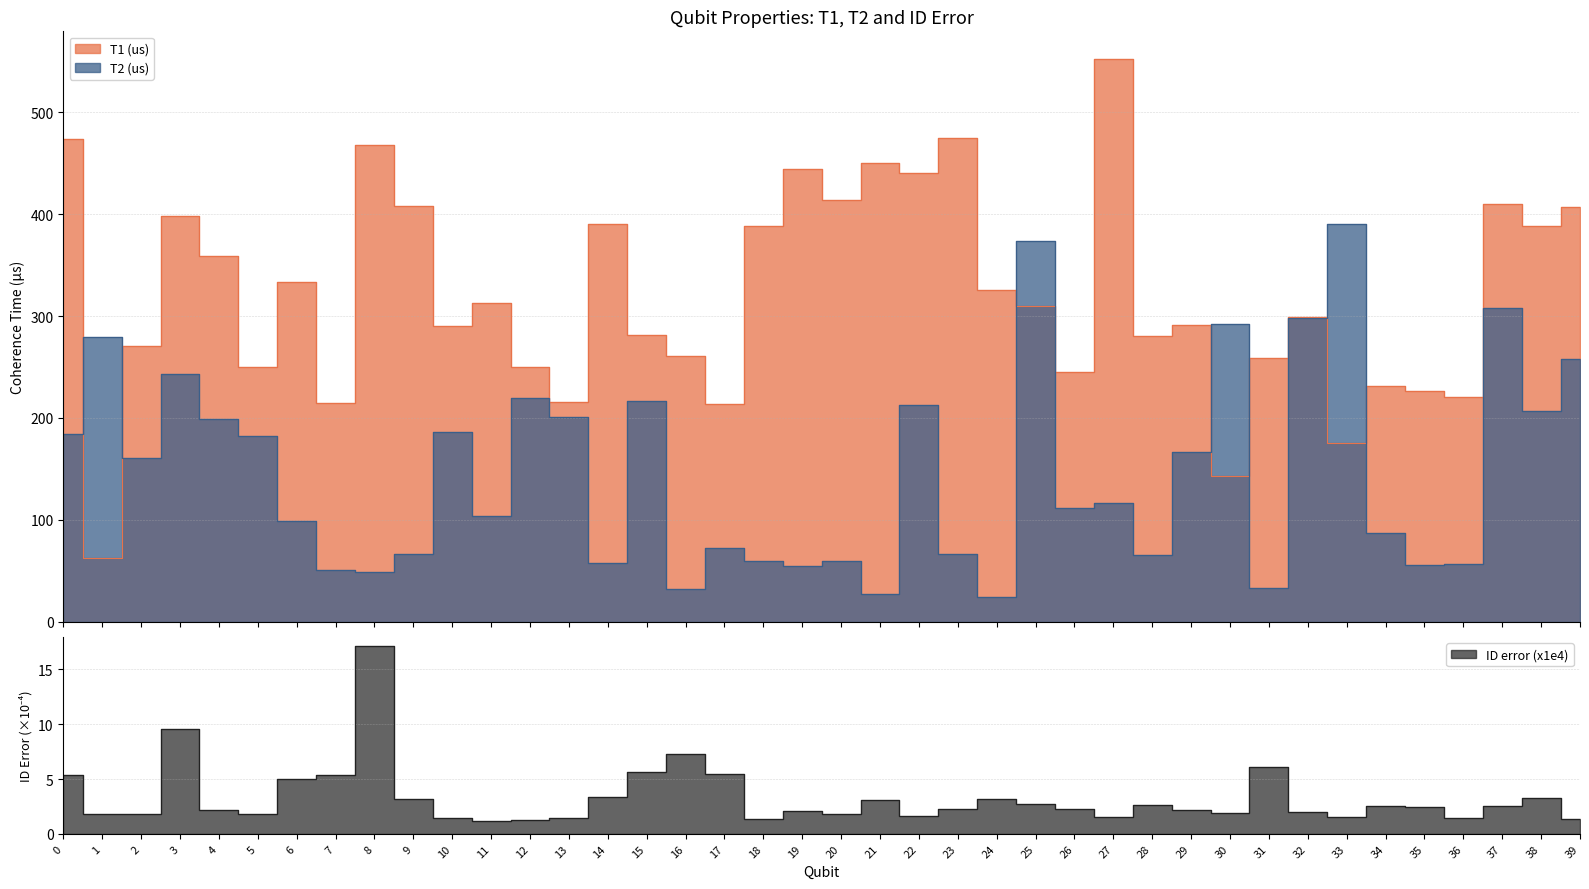

Is it true that T1 (us) equals 63.2 at 31?

False